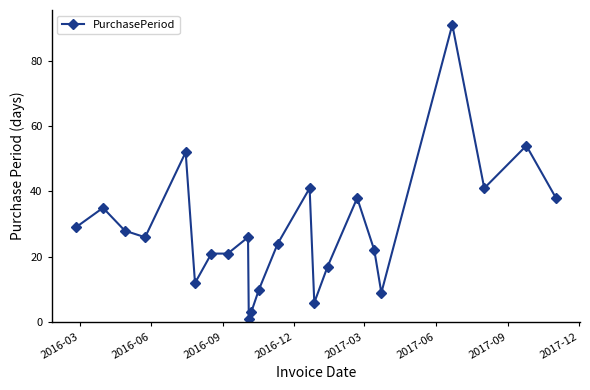

Is this an area chart (filled region under the line)?

No